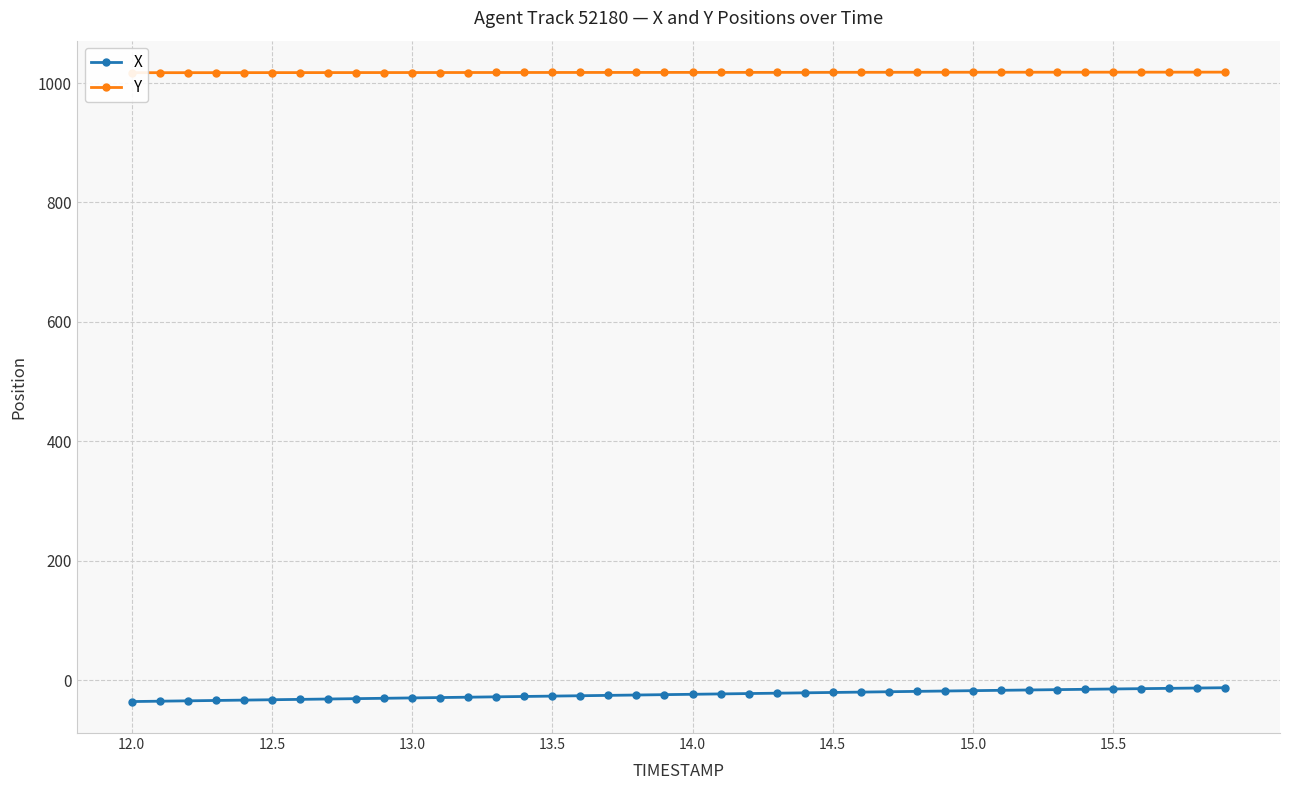

Rank the series by their average value, from lowest to highest.

X, Y